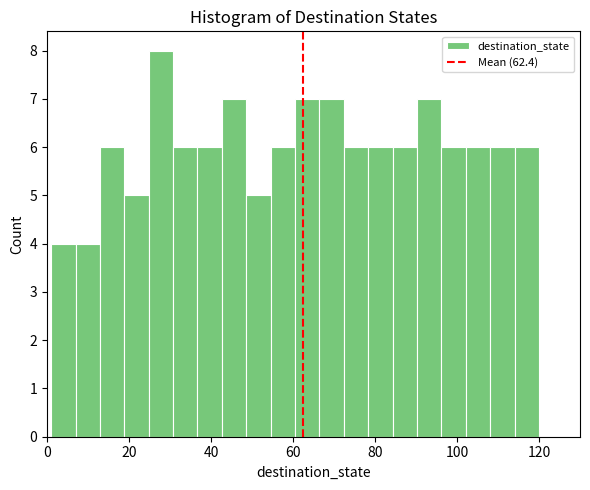

Around what value on the x-axis is the tallest bar? Give the approximate position of its centre, as read against the axis.

28